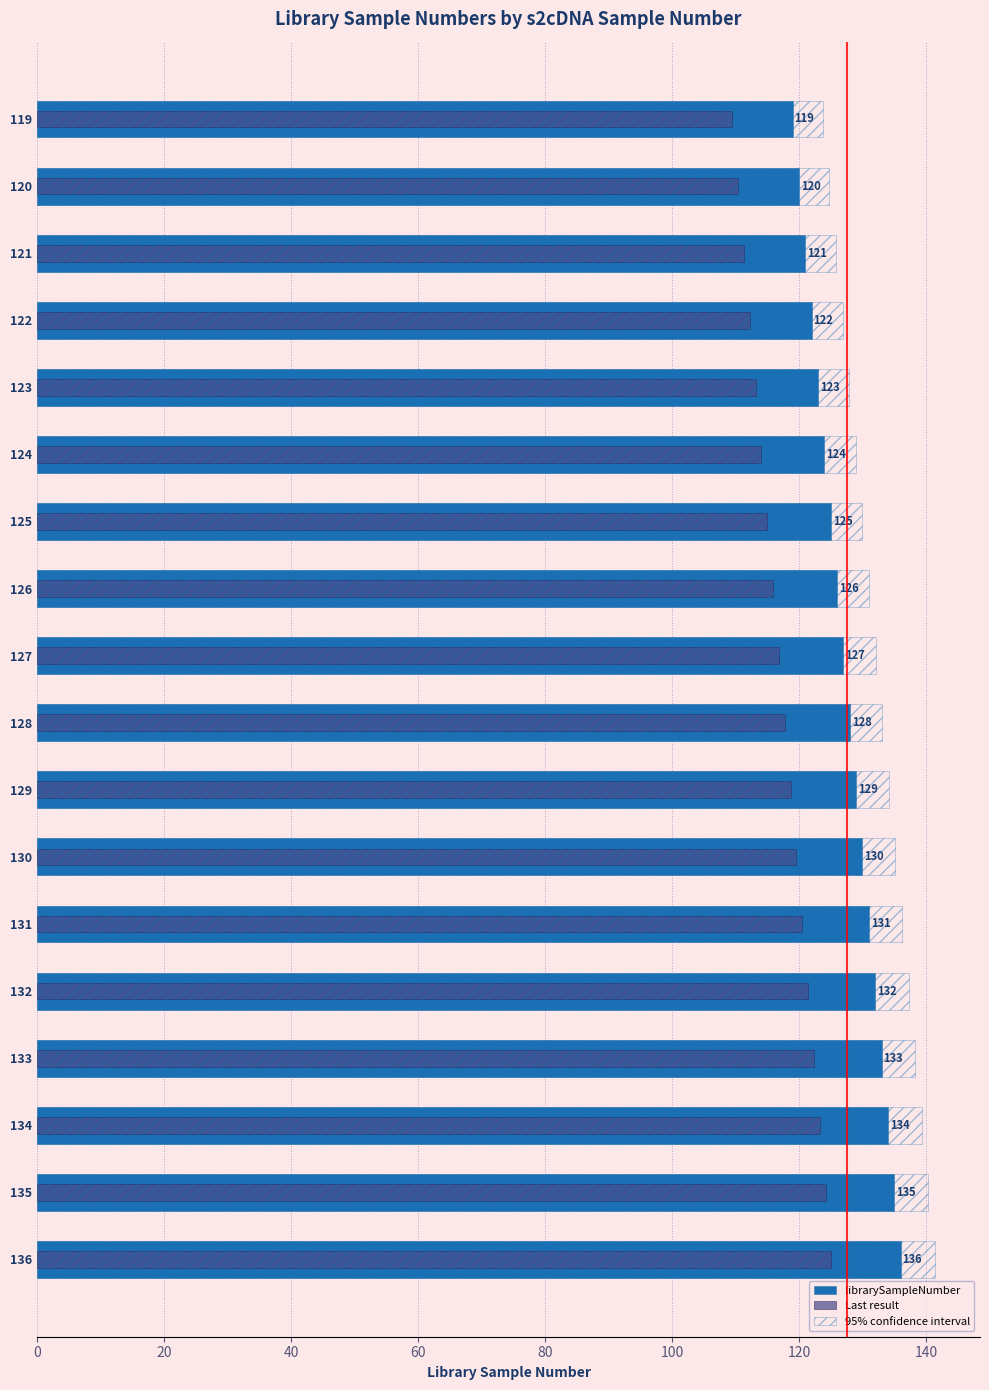

What is the smallest value displayed?

109.5